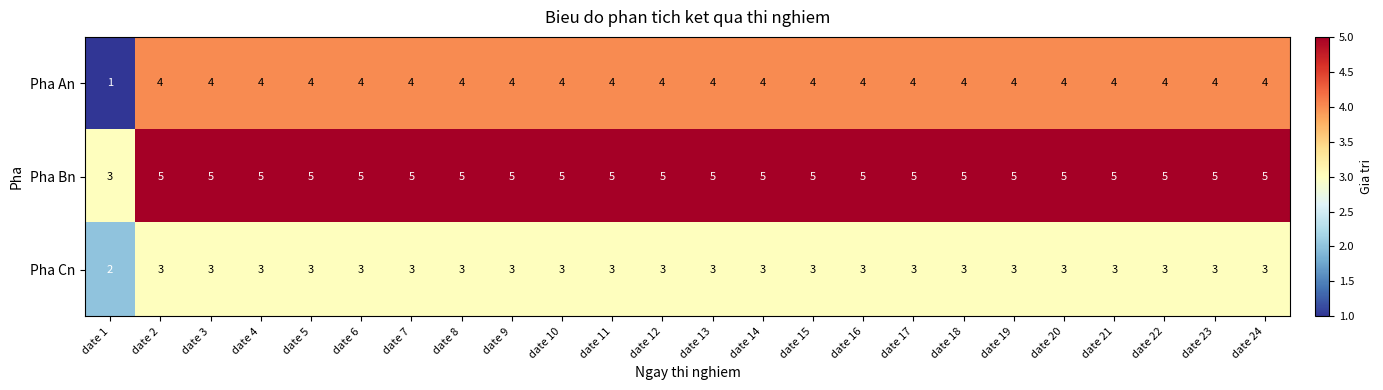

Rank the series at date 15 from lowest to highest value.

Pha Cn, Pha An, Pha Bn